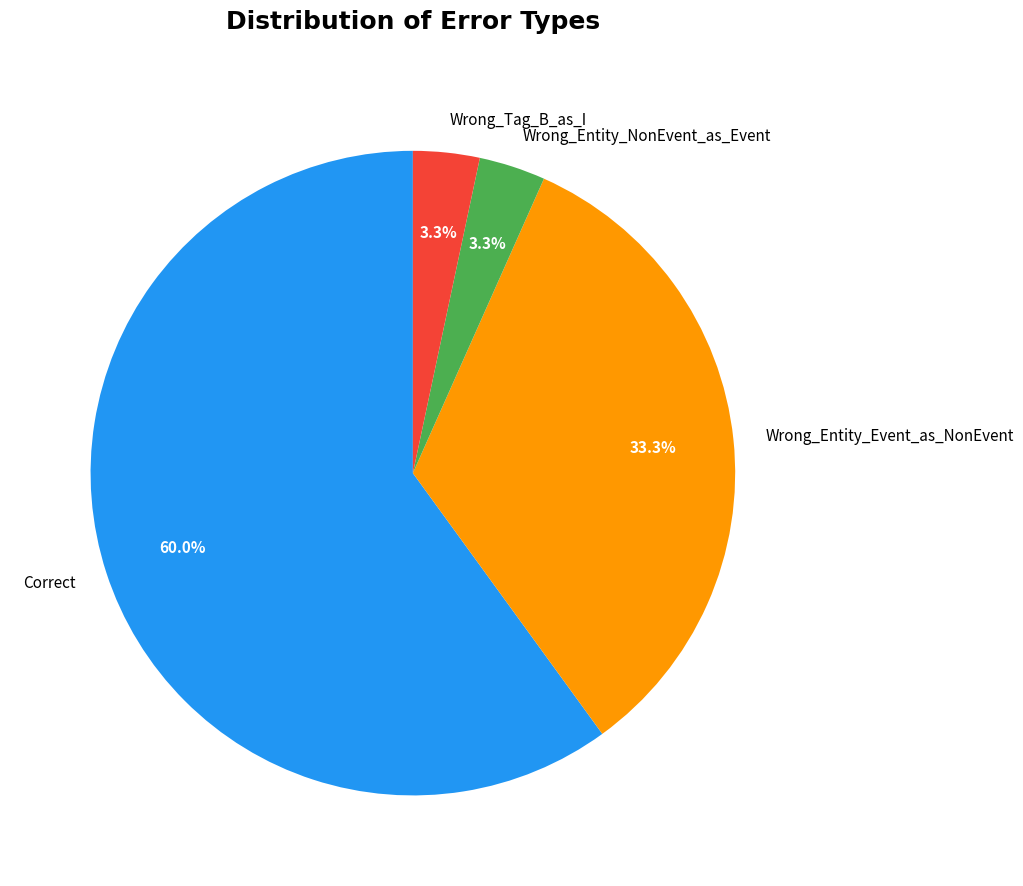

The Wrong_Tag_B_as_I slice represents 3% of the pie. True or false?

True